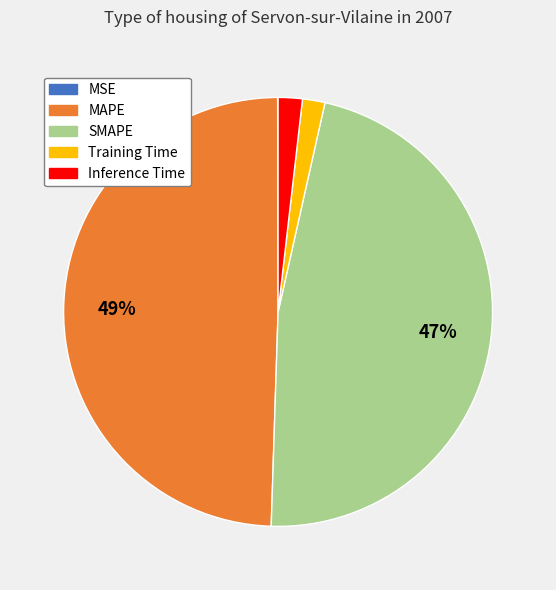

What is the largest slice in the pie chart?

MAPE